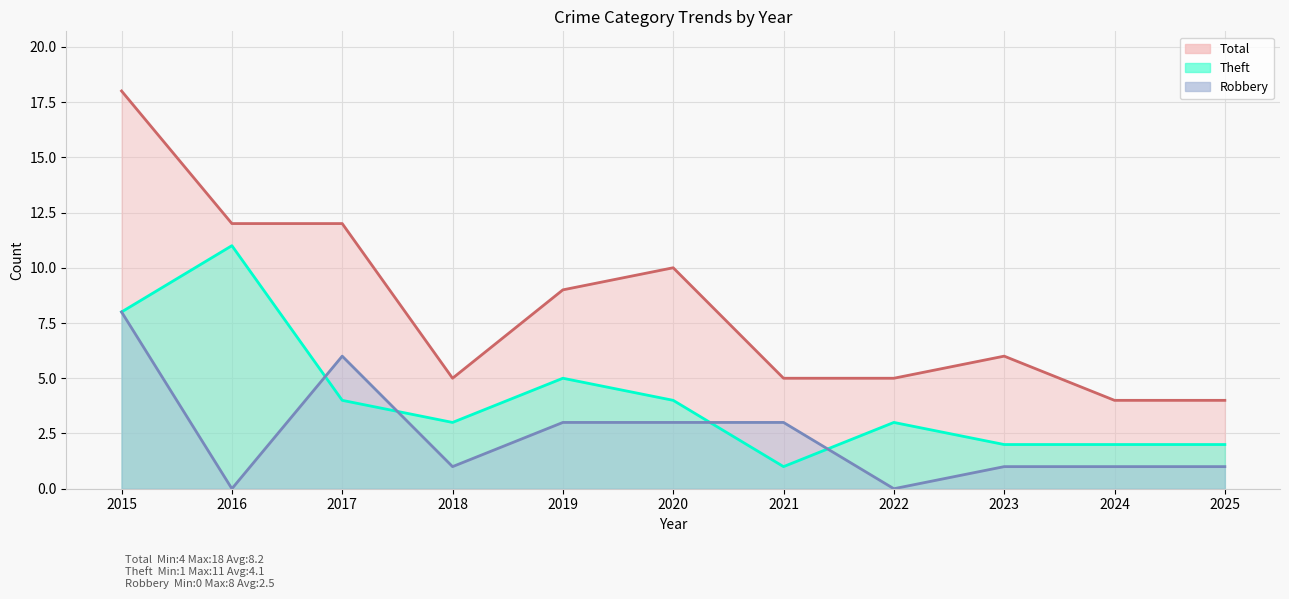

What is the total value across all series at 2022?

8